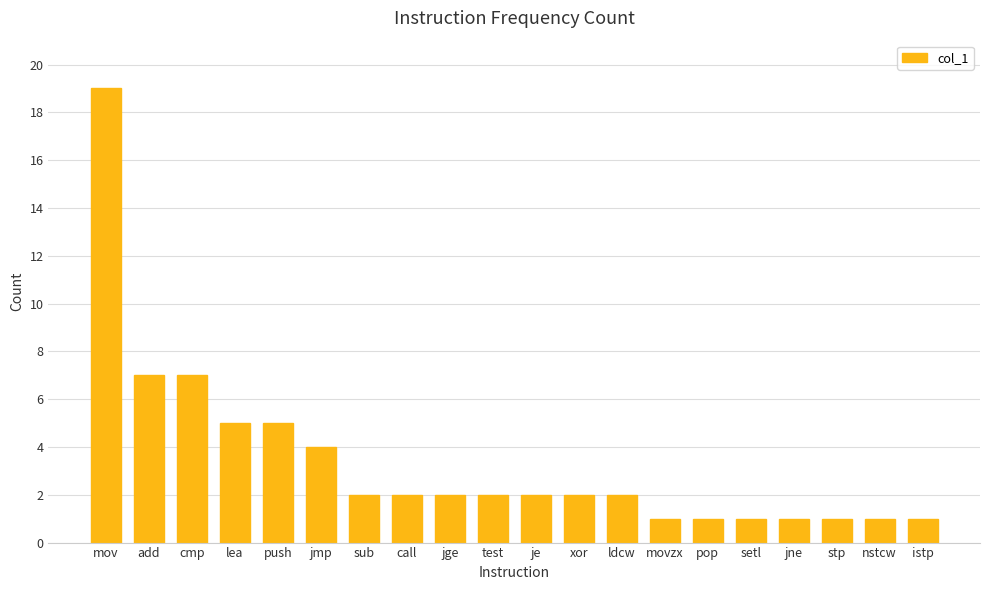

What is the value of the 2nd bar from the left?

7